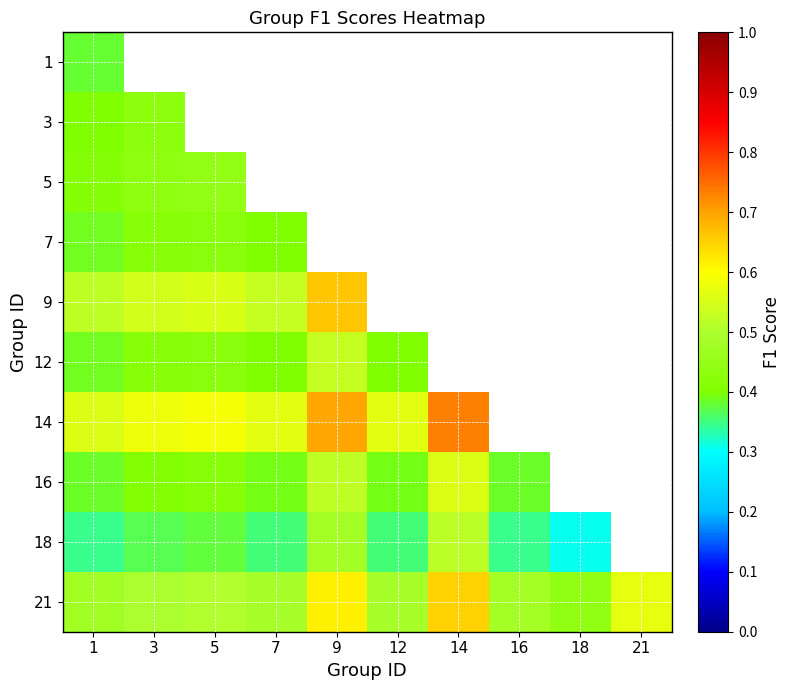

What is the average value of the 21 series?

0.5